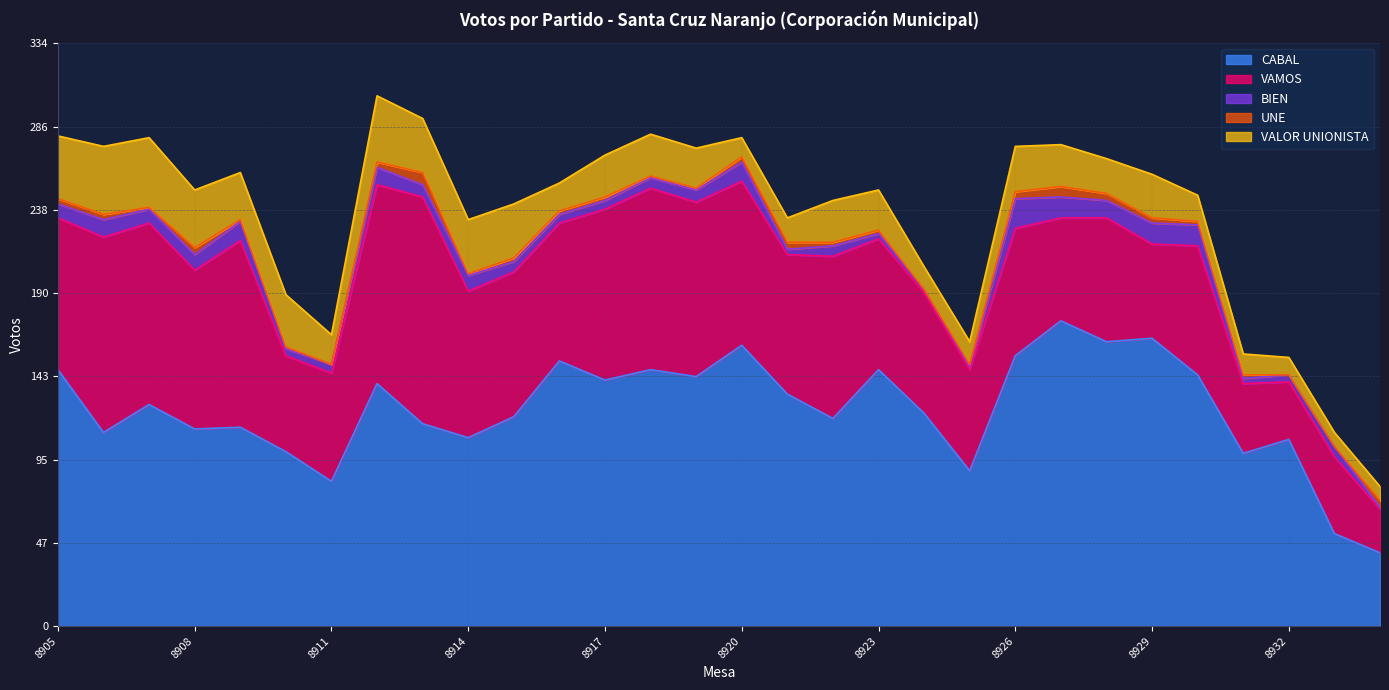

Does the chart display data point markers on the line(s)?

No